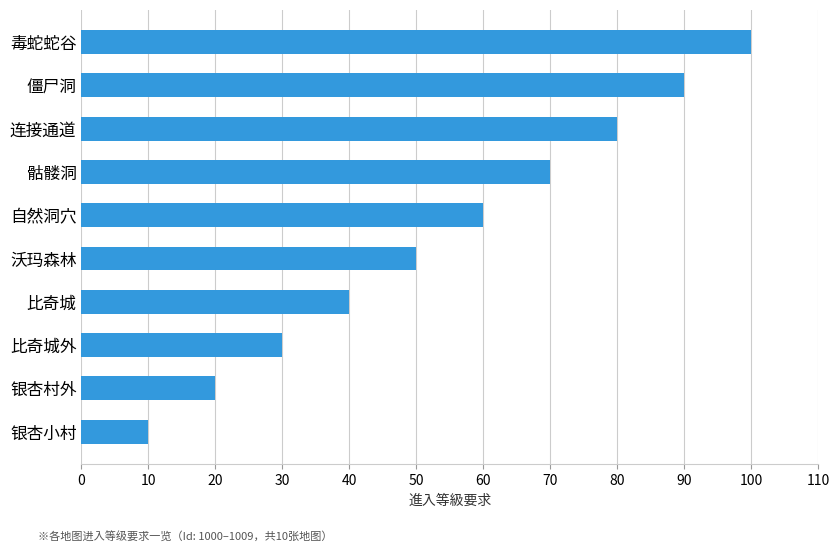

What is the smallest value displayed?

10